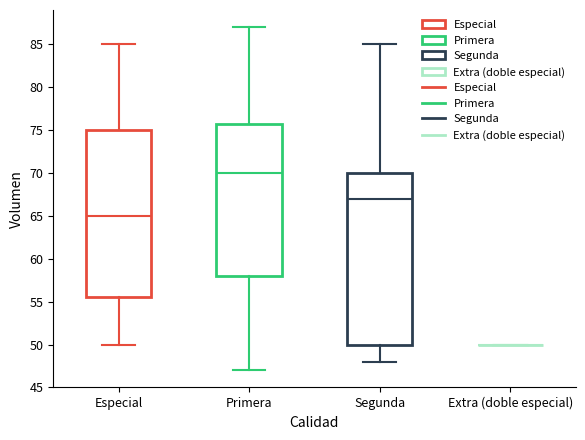

Which box is the tallest, from its lower edge to its upper edge?

Segunda